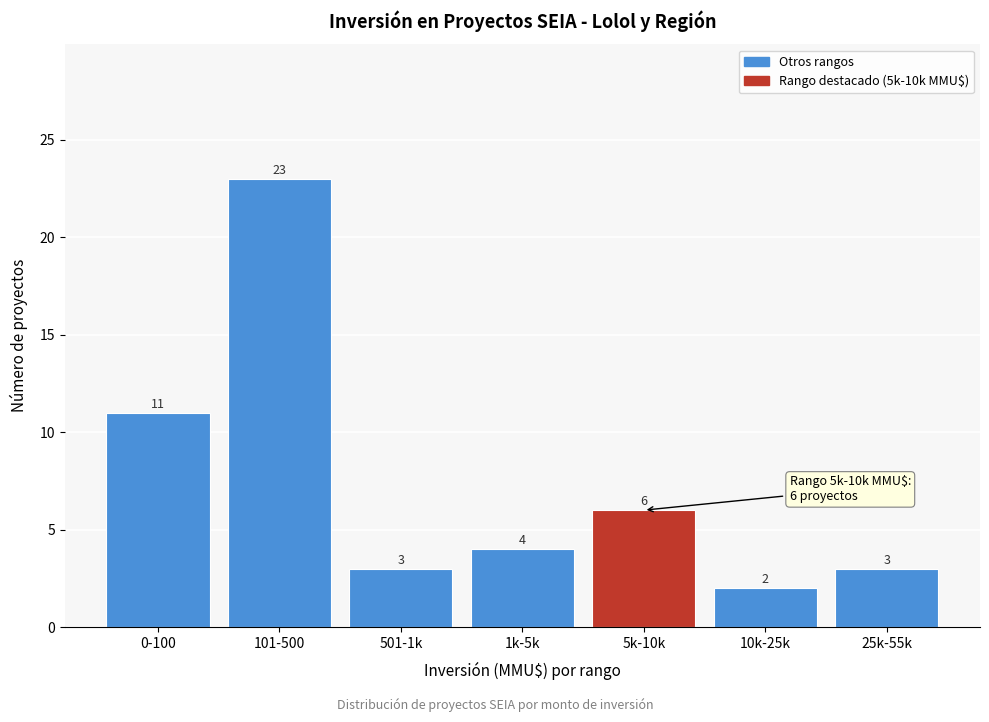

Reading left to right, list all the values displayed in this chart.

11	23	3	4	6	2	3